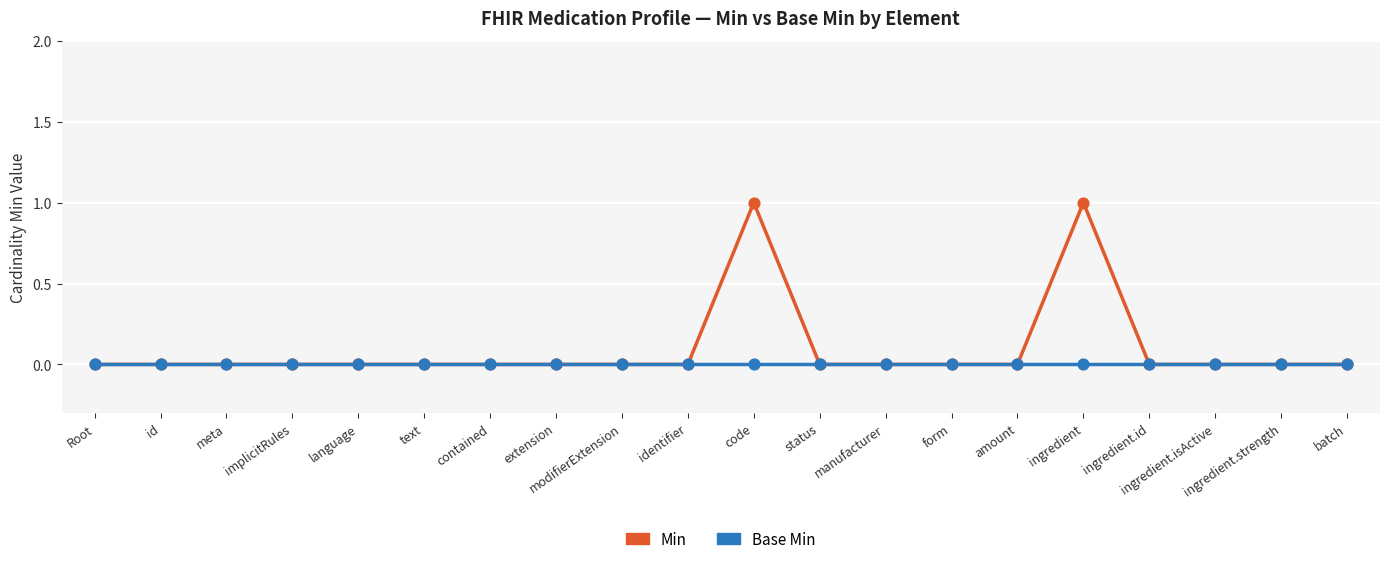

Which series has the widest spread of values?

Min